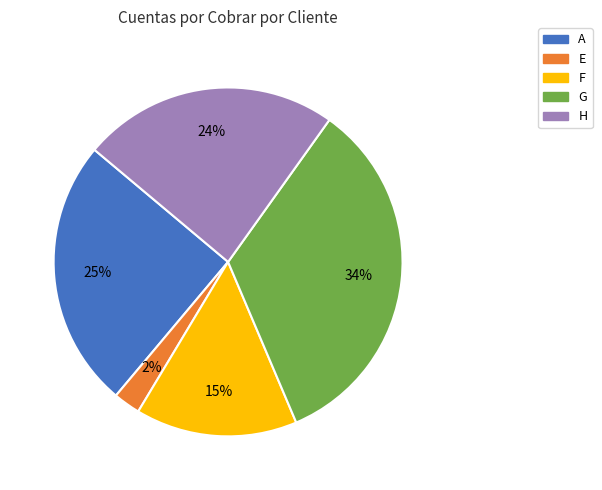

Which category has the biggest portion of the pie?

G